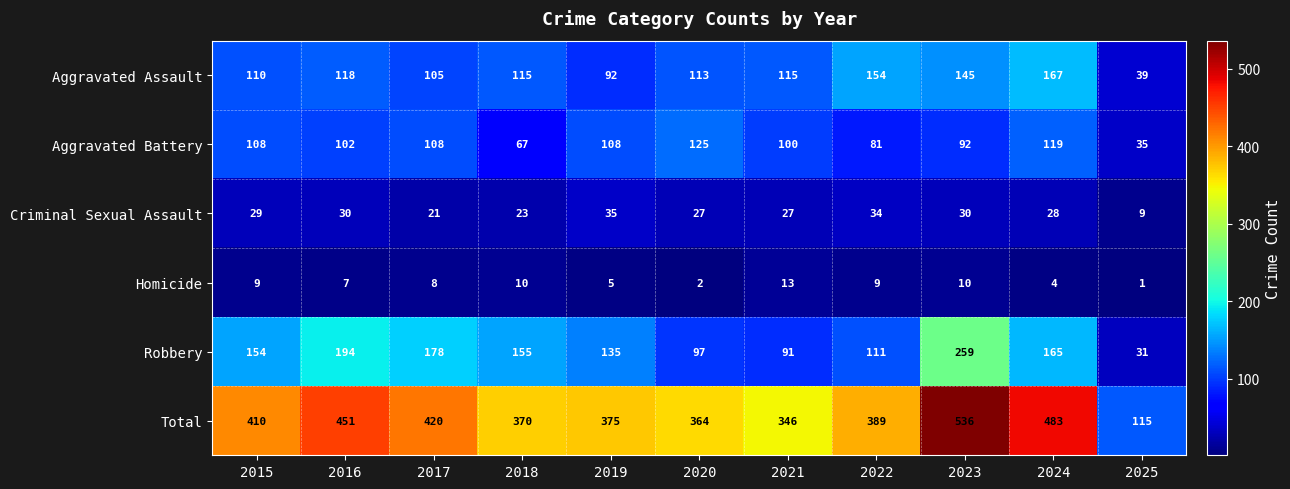

What is the difference between the second highest and minimum values in the Aggravated Battery series?

84